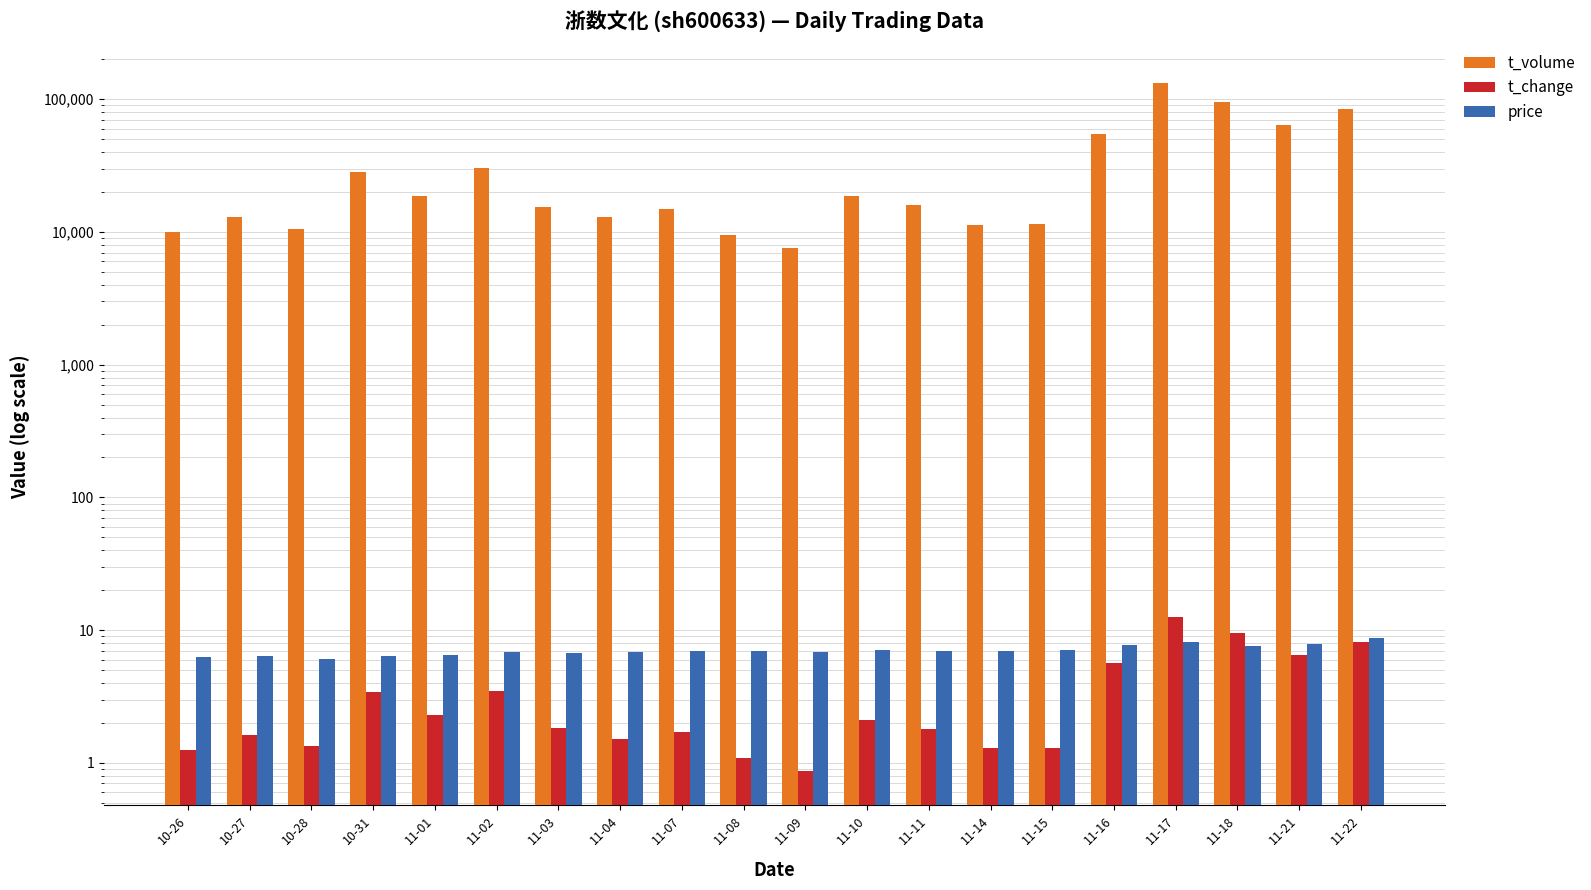

What is the value of the t_change bar at the 9th from the left?

1.7